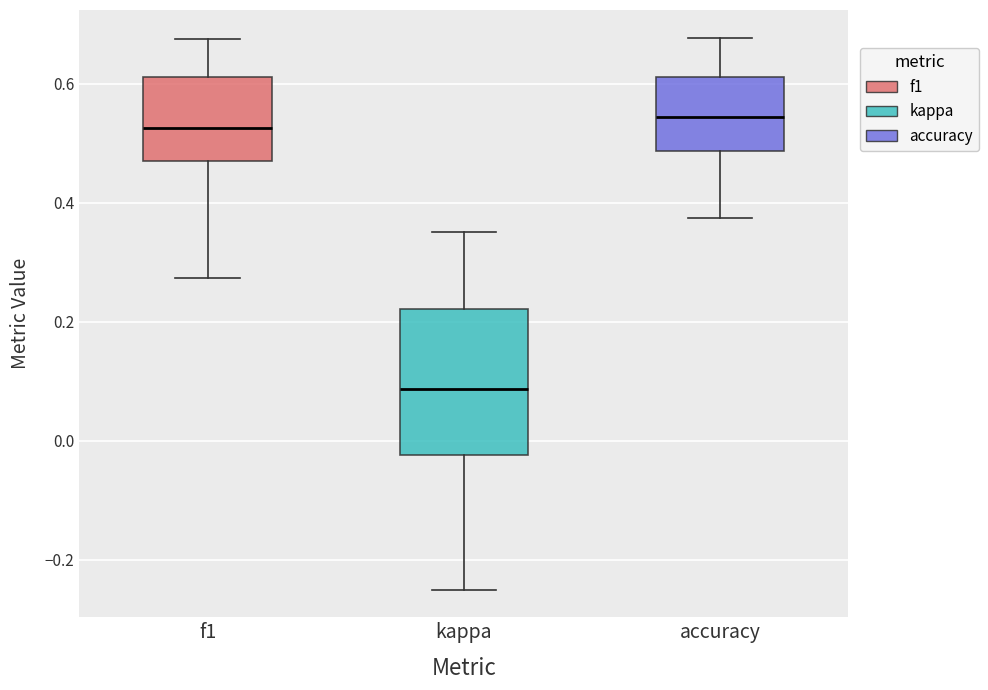

Reading left to right, transcribe this box plot: for each box, give where its median line is, the range the box spans, and where its two whiskers end, as read against the y-axis. The values are not printed on the chart, so give them approximately, as read against the axis.

f1: median 0.52, box 0.48 to 0.62, whiskers 0.28 to 0.68
kappa: median 0.08, box -0.02 to 0.22, whiskers -0.24 to 0.36
accuracy: median 0.54, box 0.48 to 0.62, whiskers 0.38 to 0.68